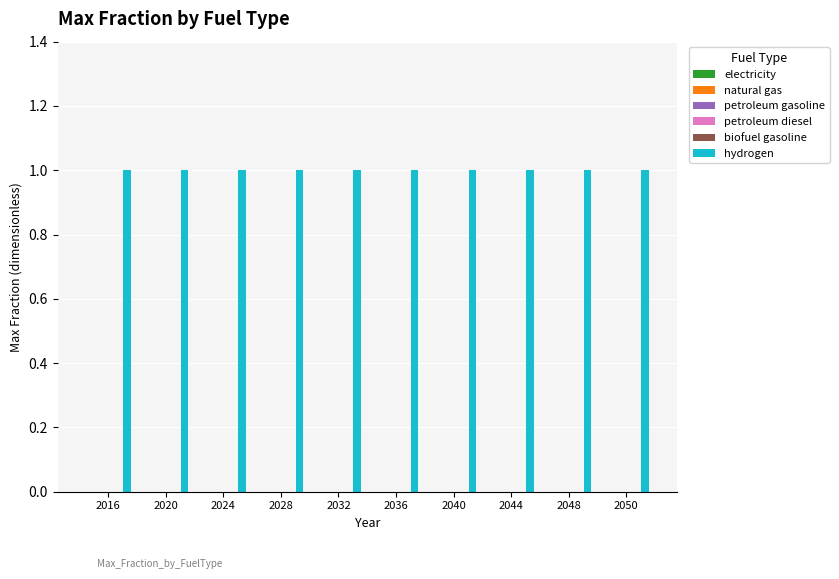

Does the chart contain stacked bars?

No